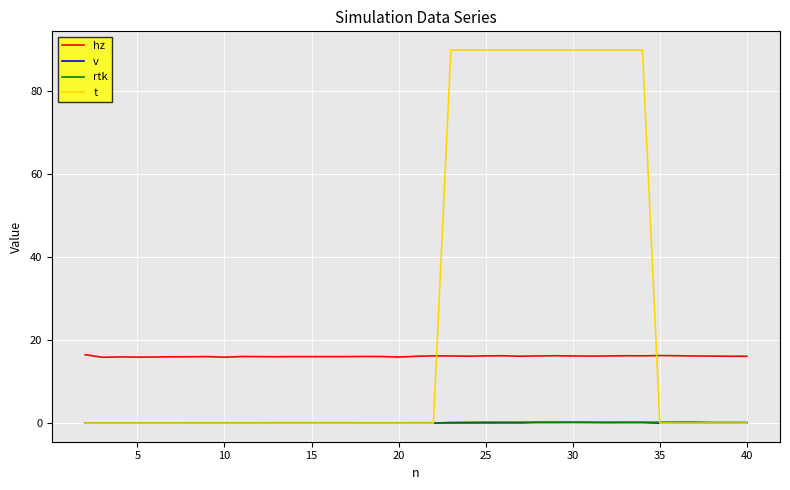

What is the sum of all rtk values?

3.5